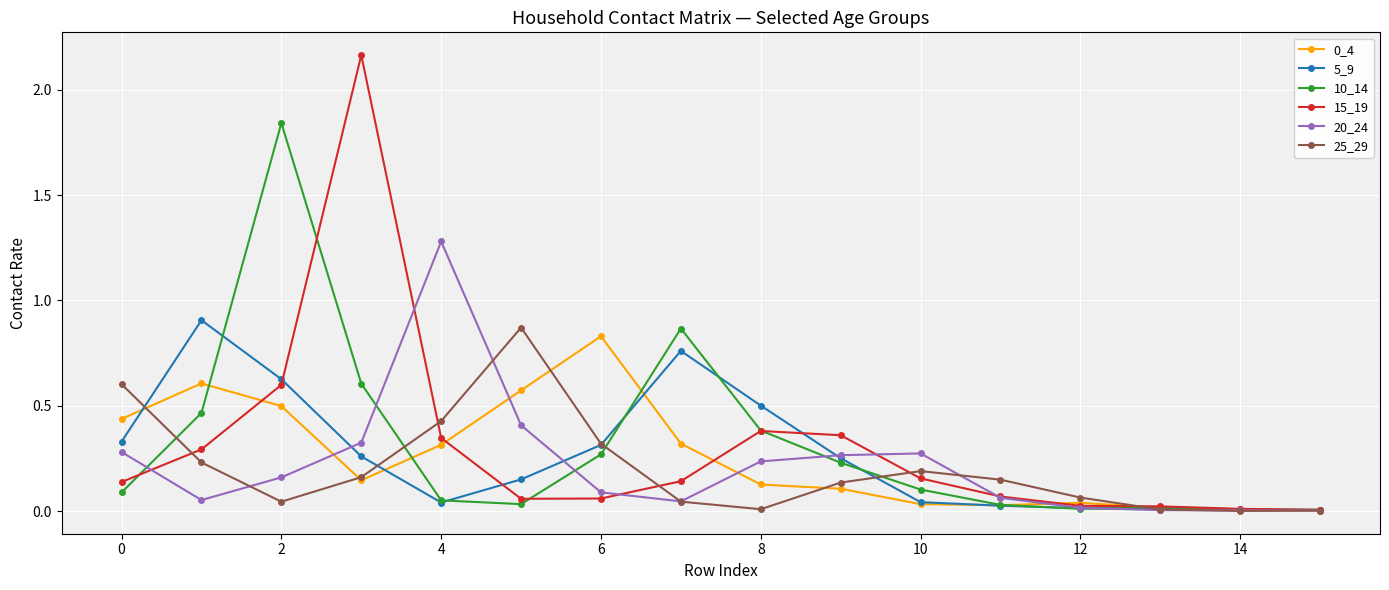

True or false: 5_9 has more than 1 interior local peaks.

True